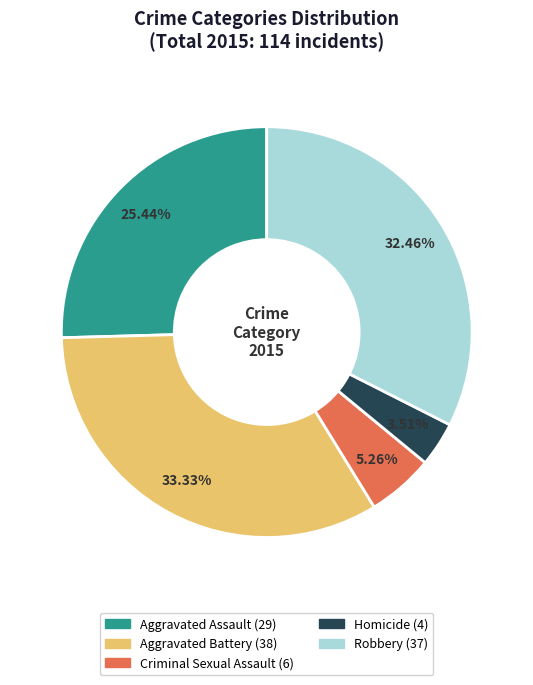

Is there a majority slice in this chart?

No